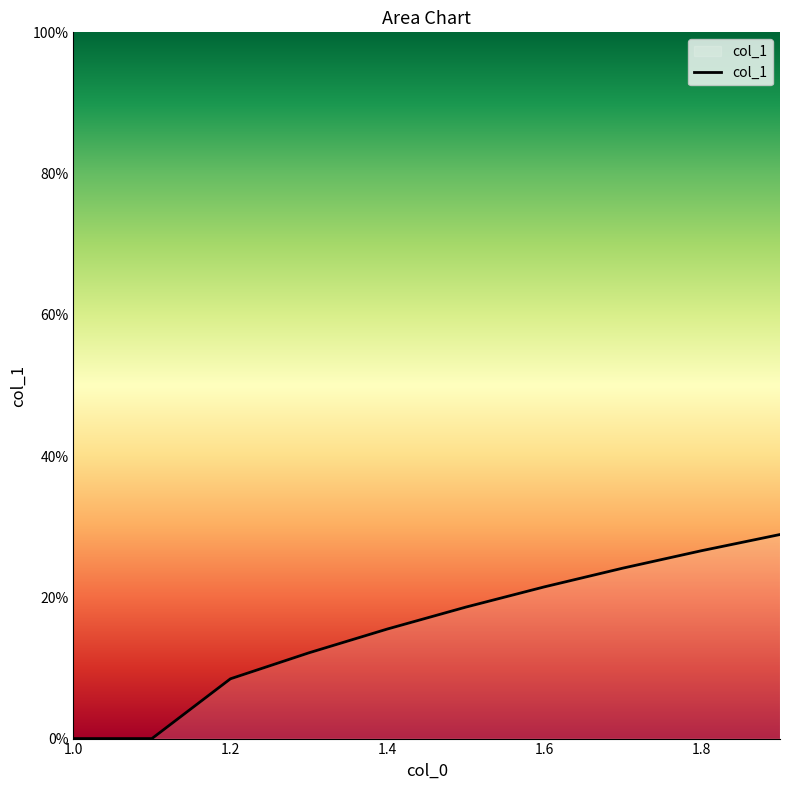

Does the chart have visible grid lines?

No